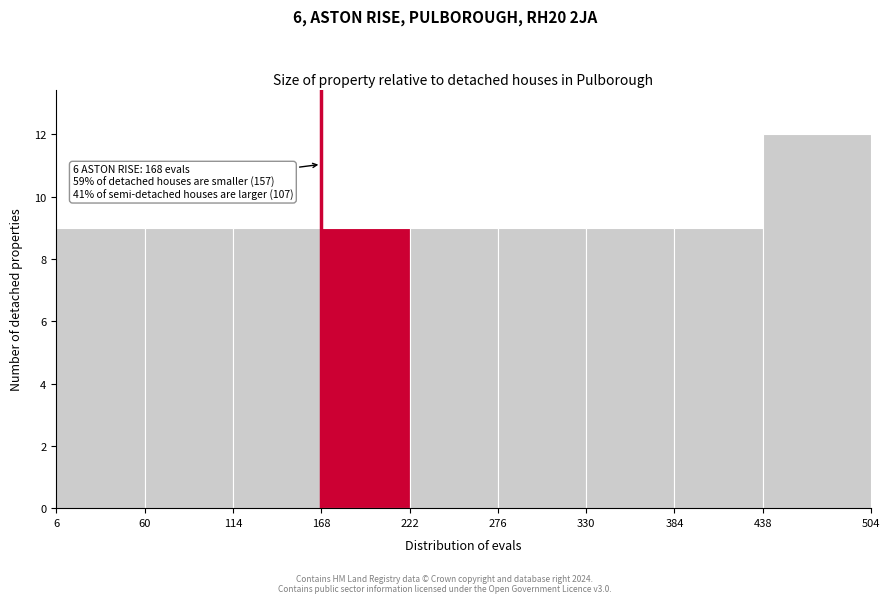

Over which range of the x-axis is the bar tallest?

438 to 504